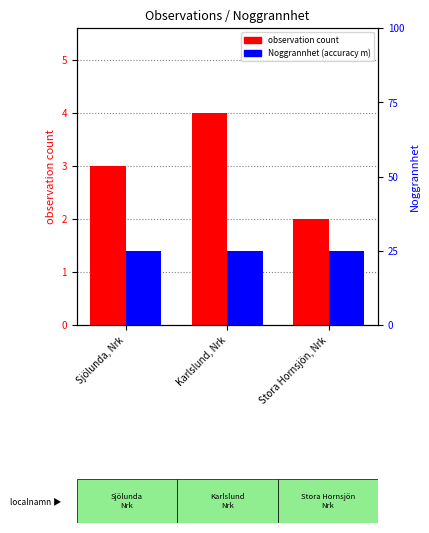

What value does the Noggrannhet series have at Stora Hornsjön, Nrk?

25